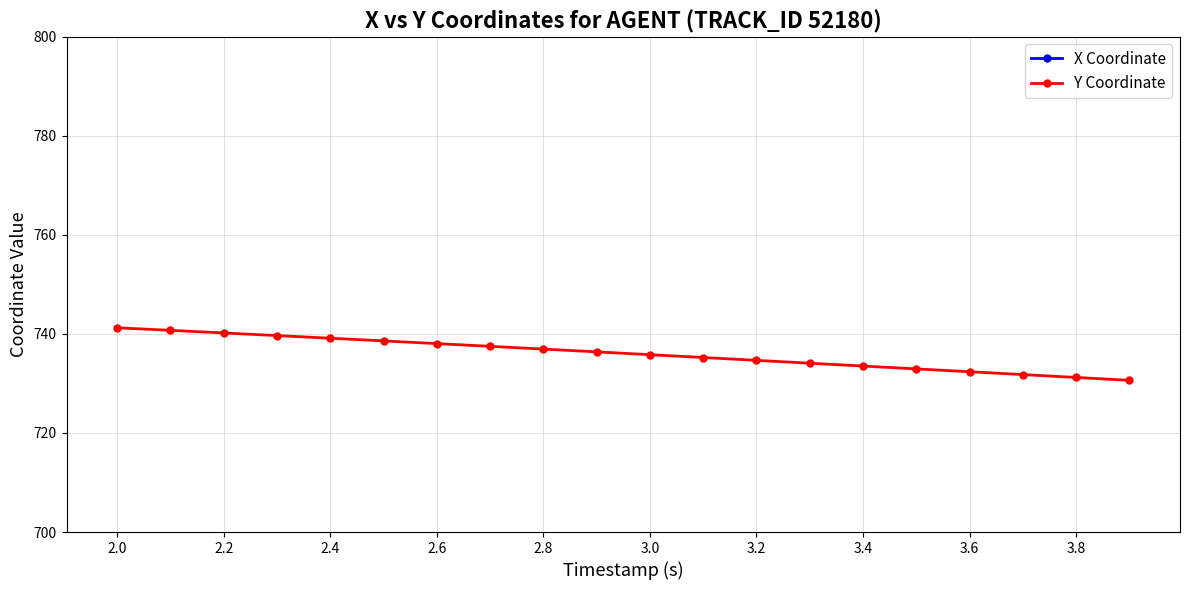

Which series has the widest spread of values?

X Coordinate